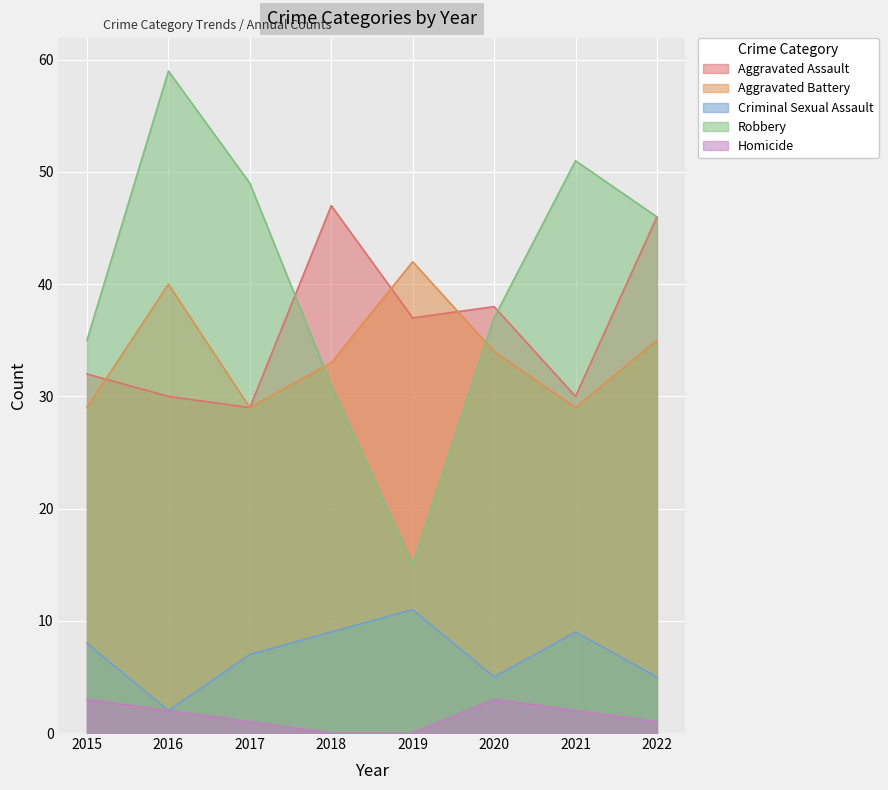

Rank the series at 2021 from lowest to highest value.

Homicide, Criminal Sexual Assault, Aggravated Battery, Aggravated Assault, Robbery